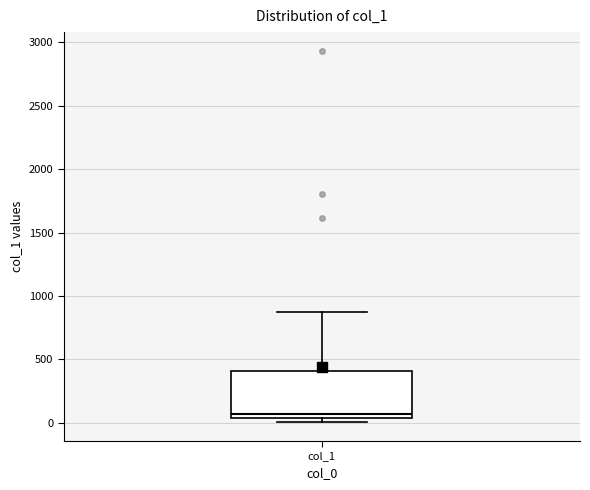

Transcribe this box plot: give where the median line is, the range the box spans, and where the two whiskers end, as read against the y-axis. The values are not printed on the chart, so give them approximately, as read against the axis.

median 50 (just above the box's lower edge), box 50 to 400, whiskers 0 to 900